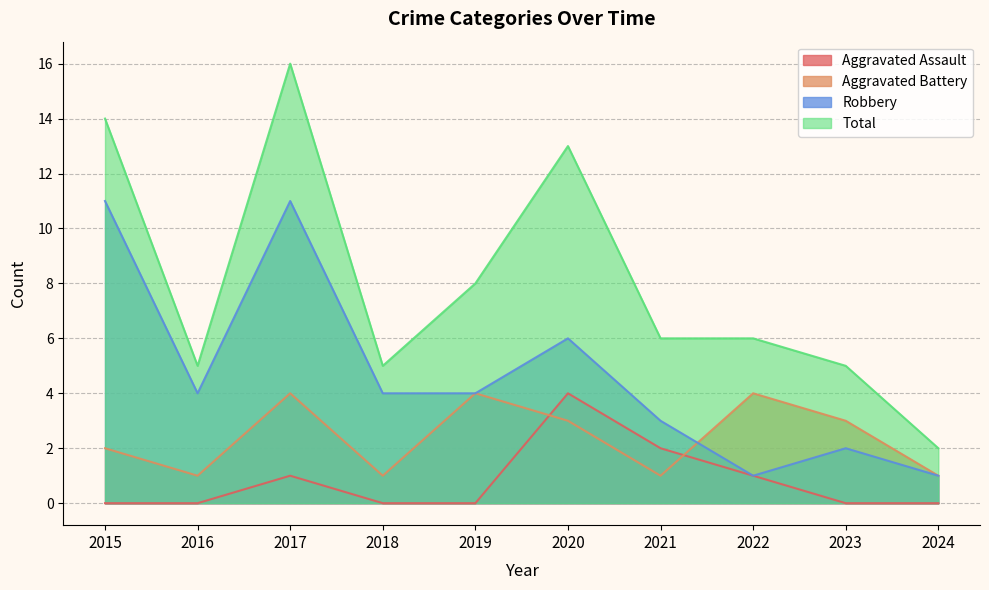

Which series ends up on top after the final intersection of Robbery and Aggravated Battery?

Aggravated Battery